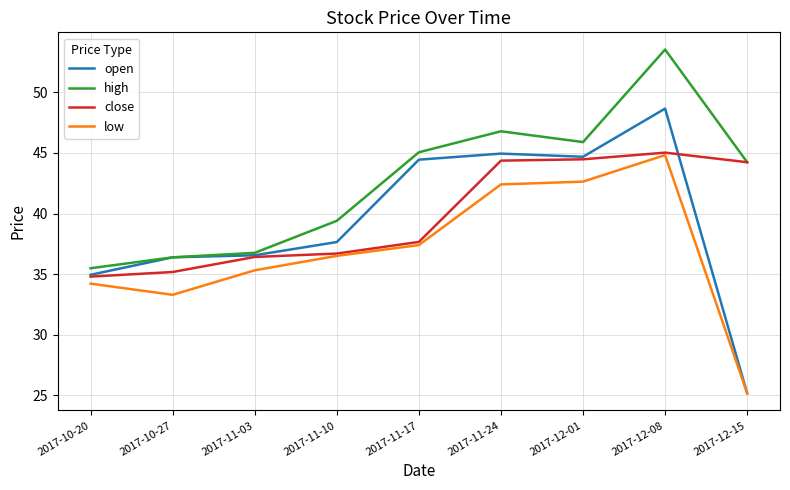

At which label does open reach its minimum?

2017-12-15